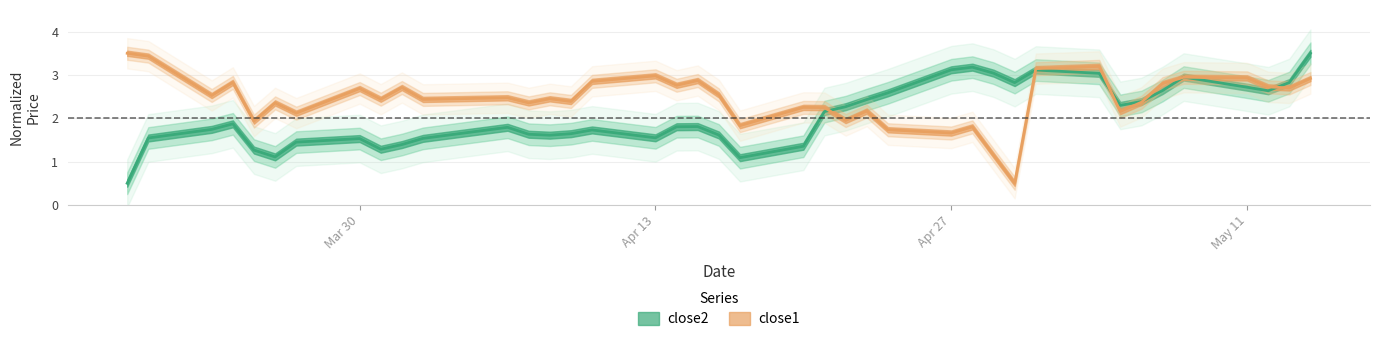

List the series in order of their overall mean, highest first.

close1, close2